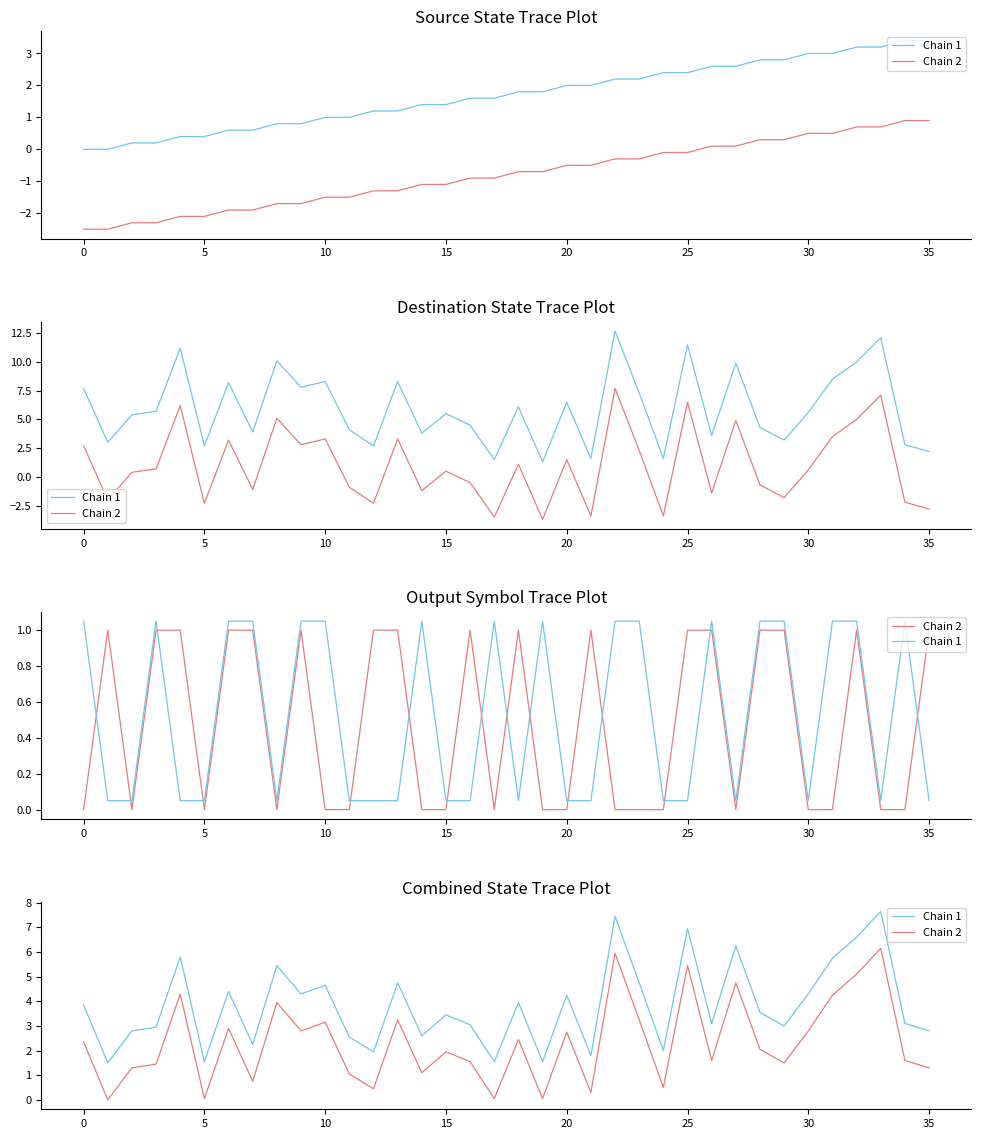

What is the label of the 5th point from the left?

15